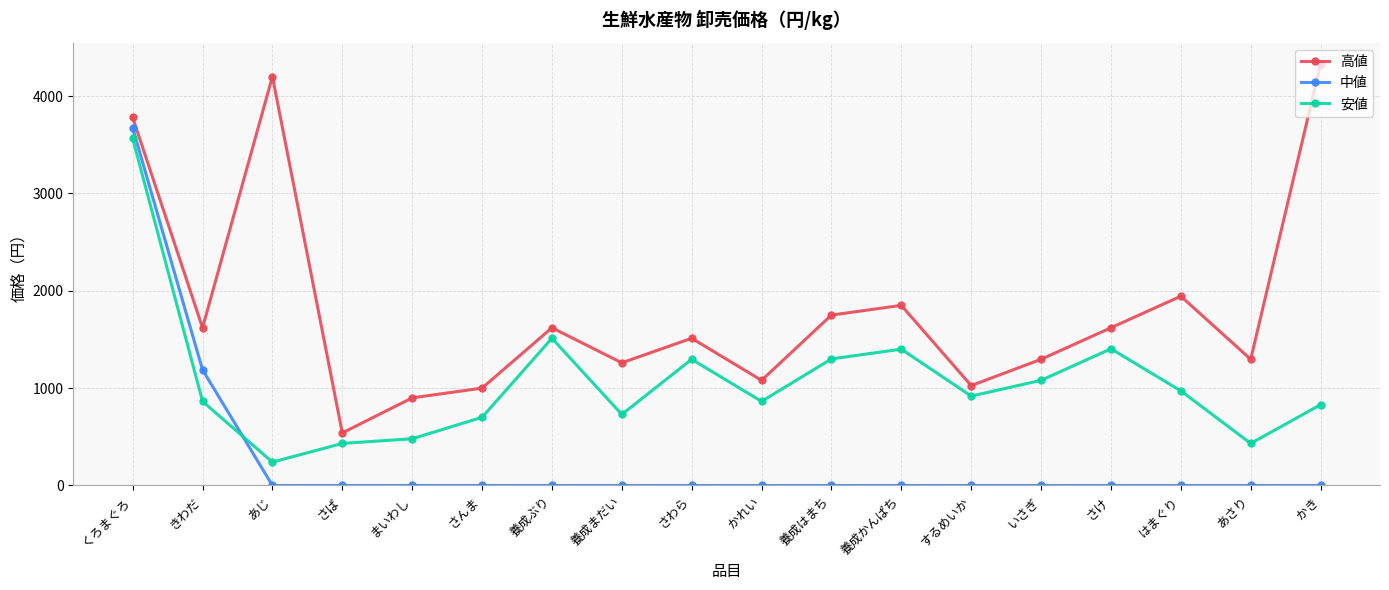

Where is the first local minimum for 安値?

あじ